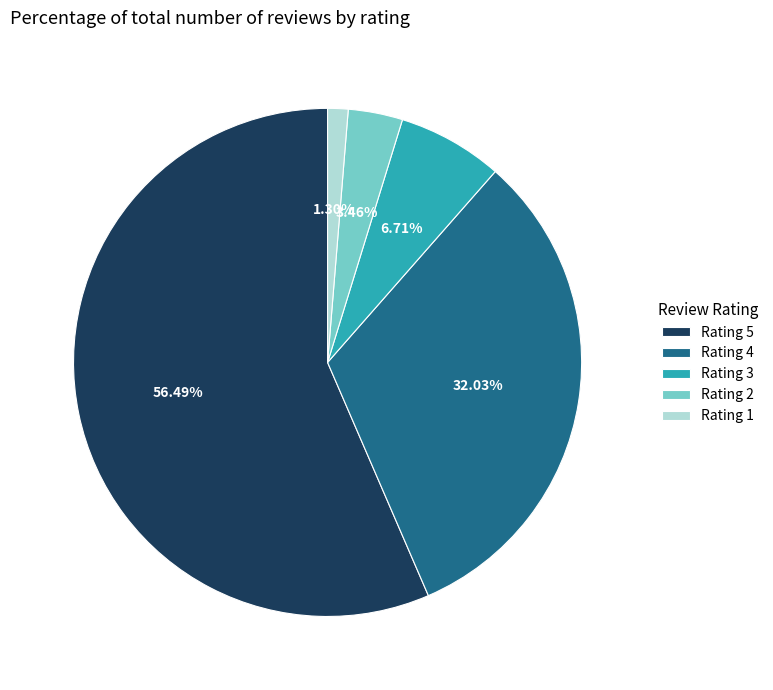

How many slices are in this pie chart?

5